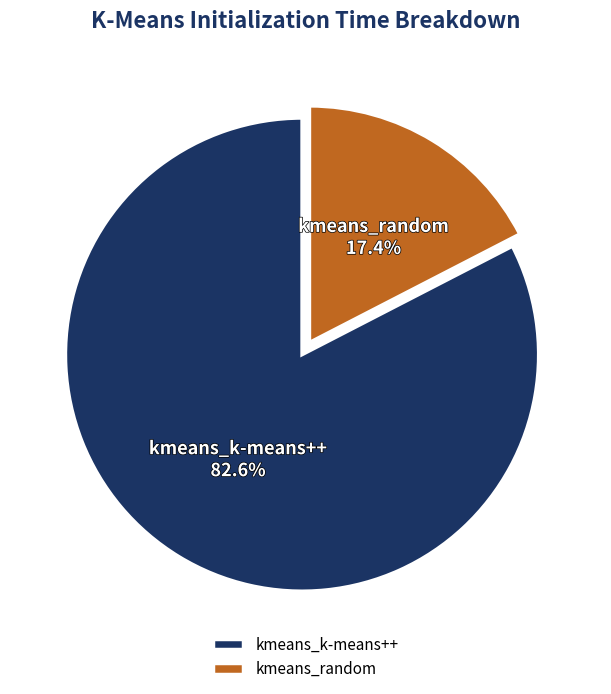

To the nearest percent, what percentage of the pie is kmeans_random?

17%